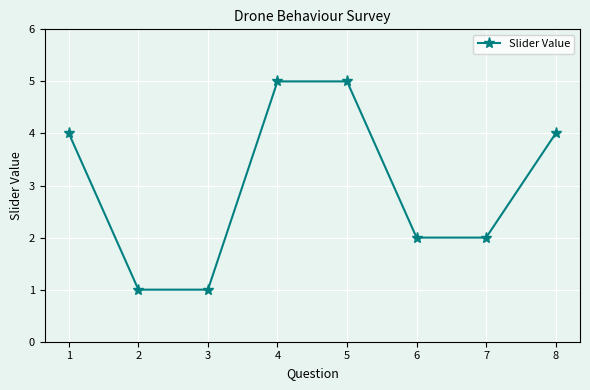

Does the chart display data point markers on the line(s)?

Yes